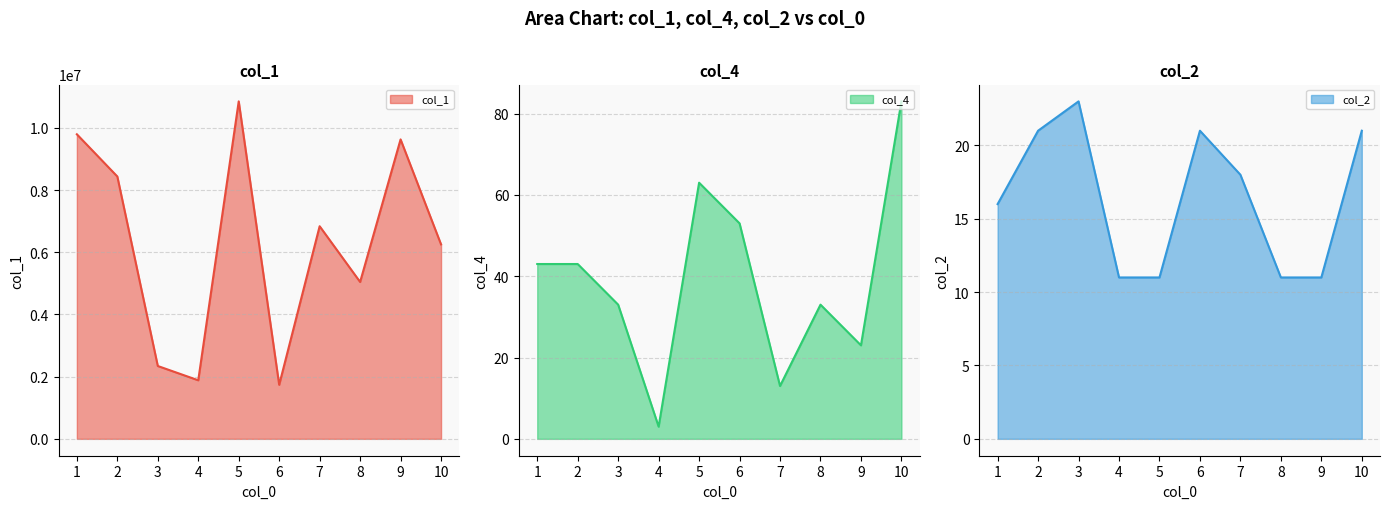

The col_1 series shows 17481429 at 5. True or false?

False